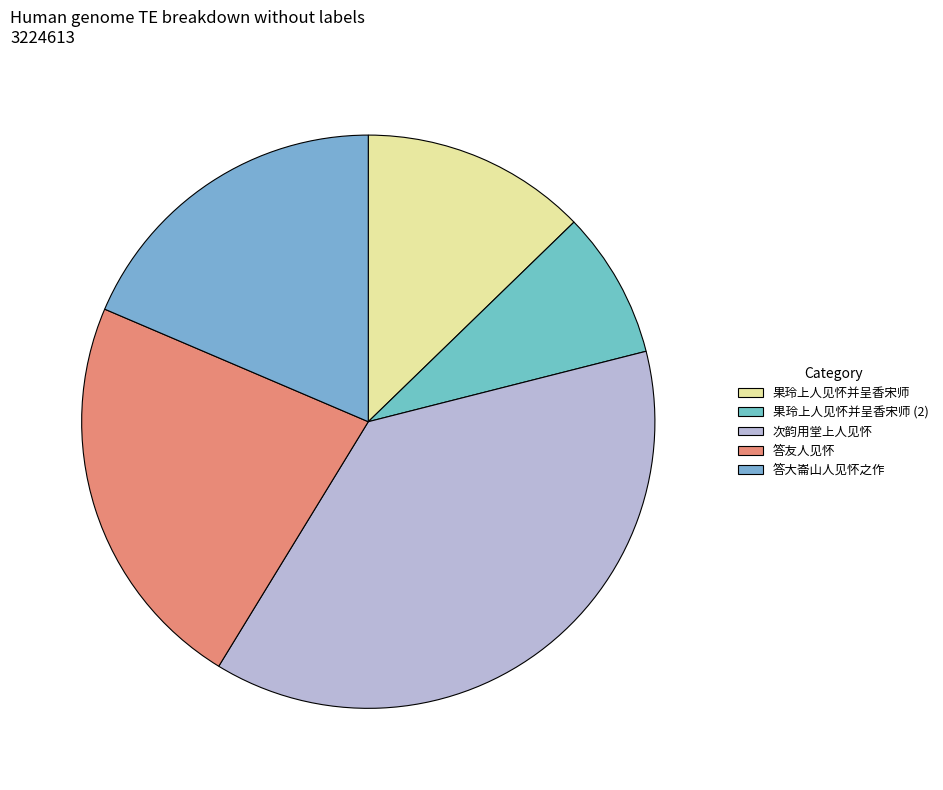

The 答友人见怀 slice represents 23% of the pie. True or false?

True